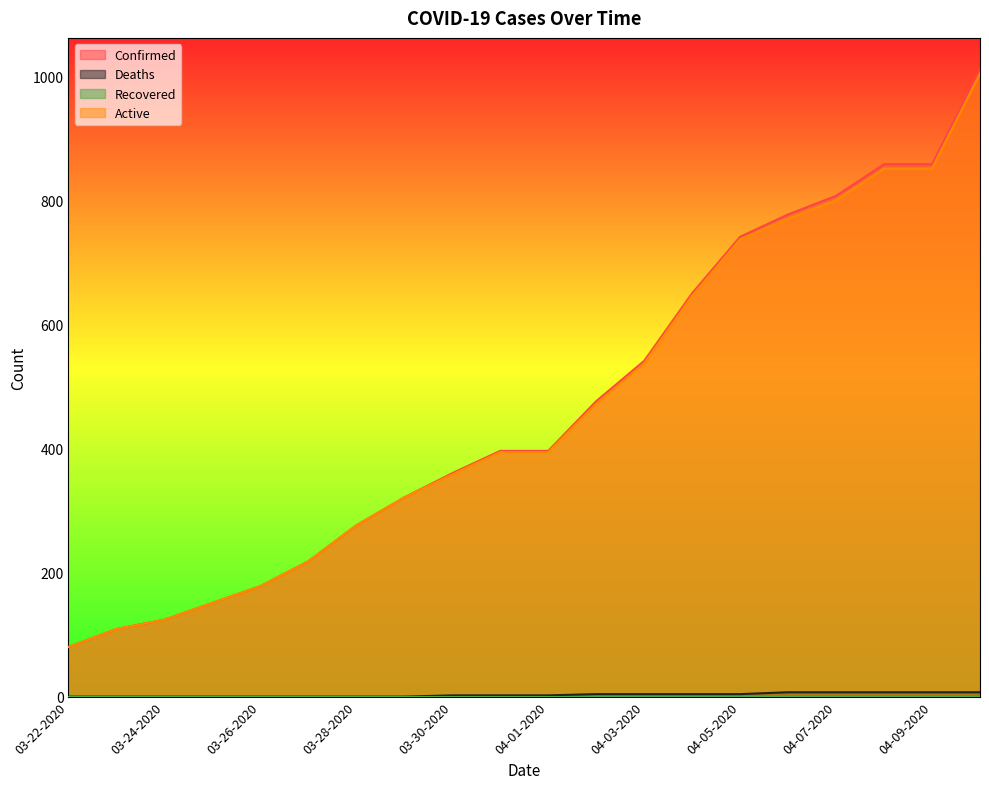

How many values in the Deaths series exceed 2?

9